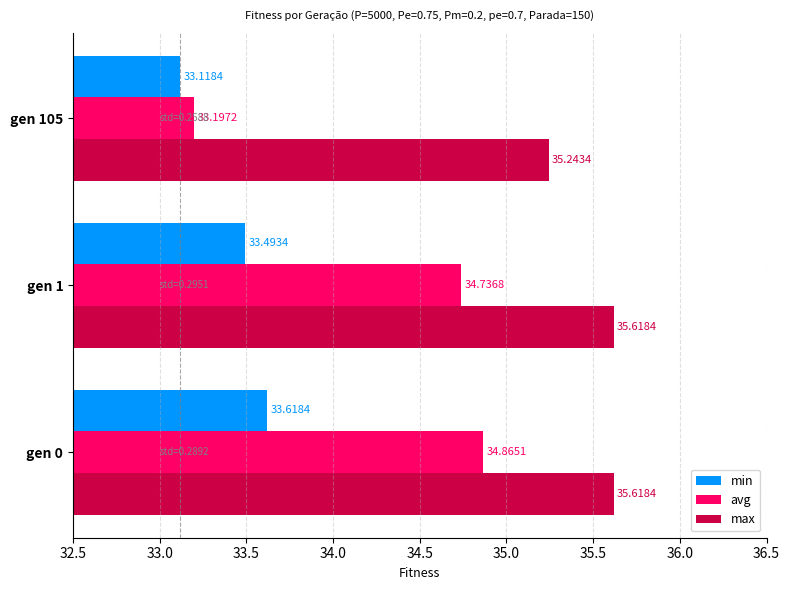

Rank the series by their maximum value, from lowest to highest.

min, avg, max